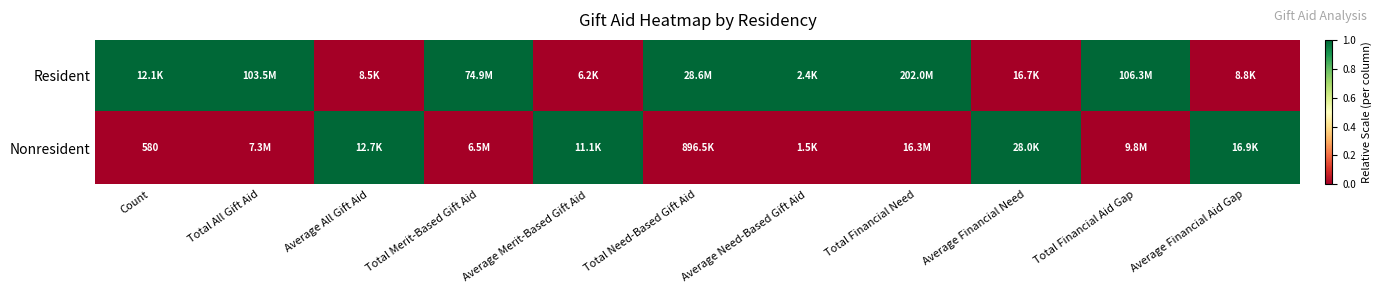

At how many categories does at least one series exceed 0?

11